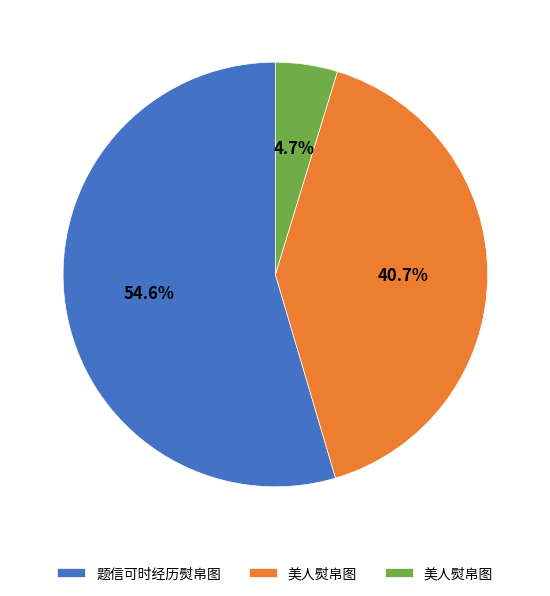

Is there a majority slice in this chart?

Yes